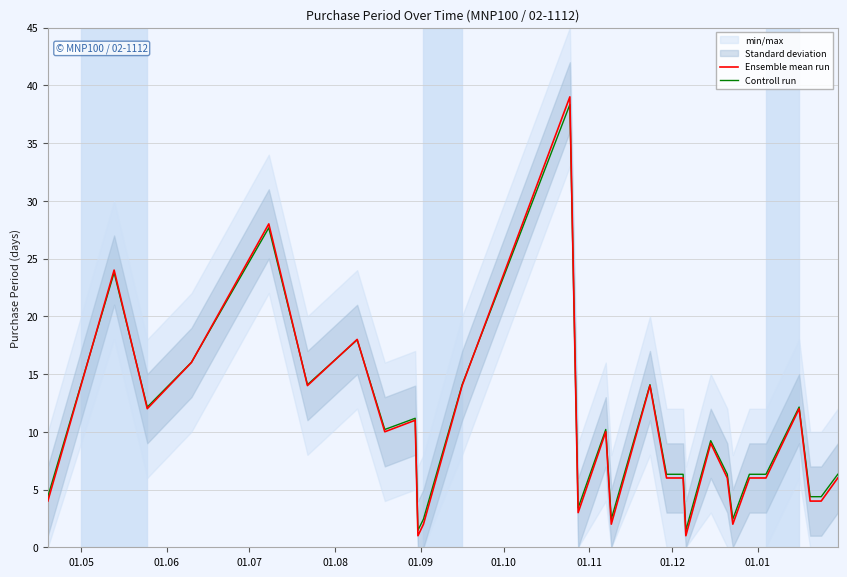

Which series ends up on top after the final intersection of Ensemble mean run and Controll run?

Controll run